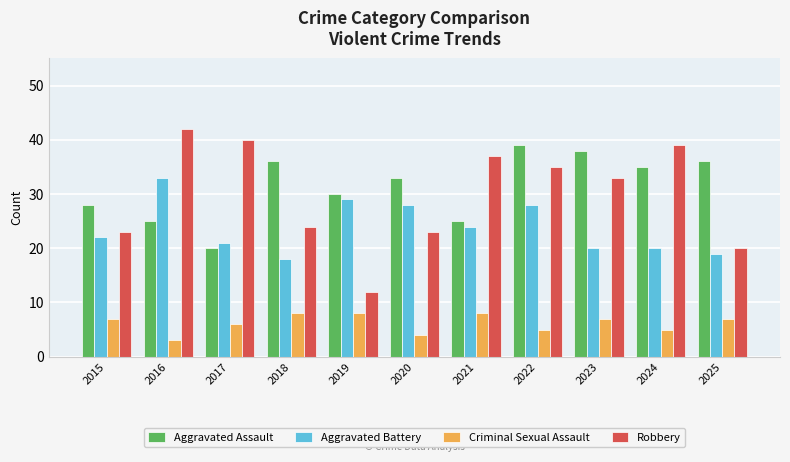

What is the difference between the Aggravated Battery values at 2022 and 2019?

1